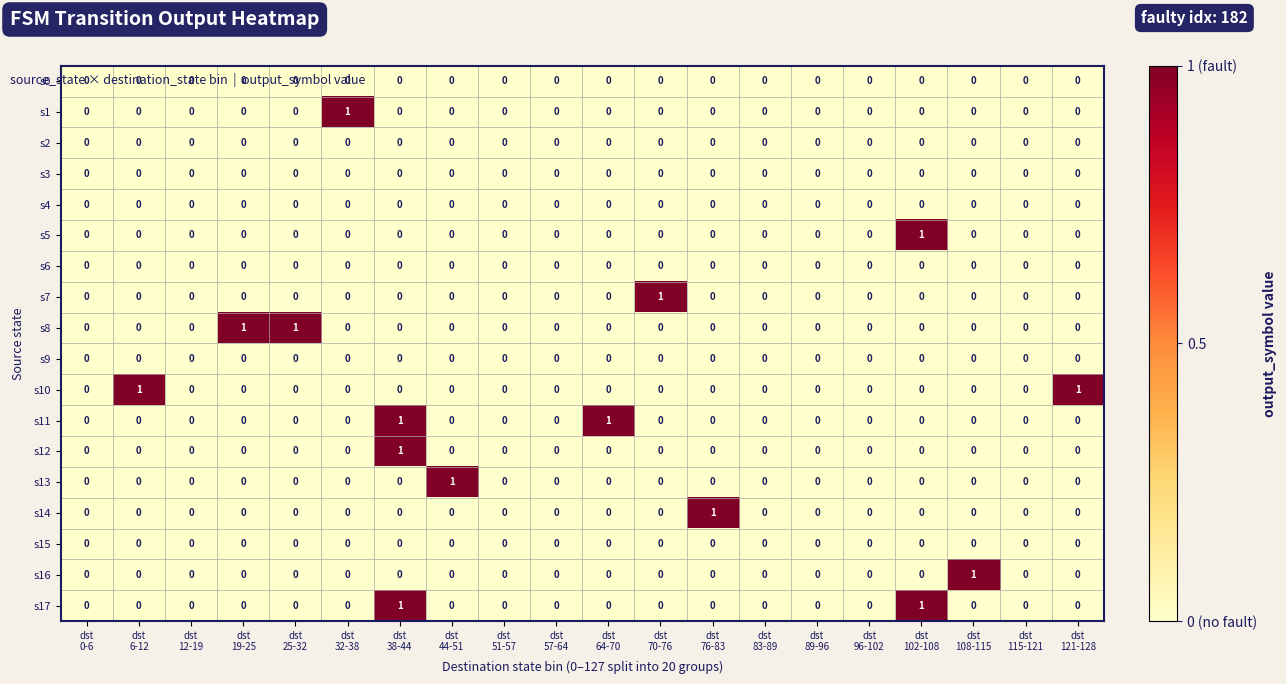

How many s14 values are between 0 and 1?

20